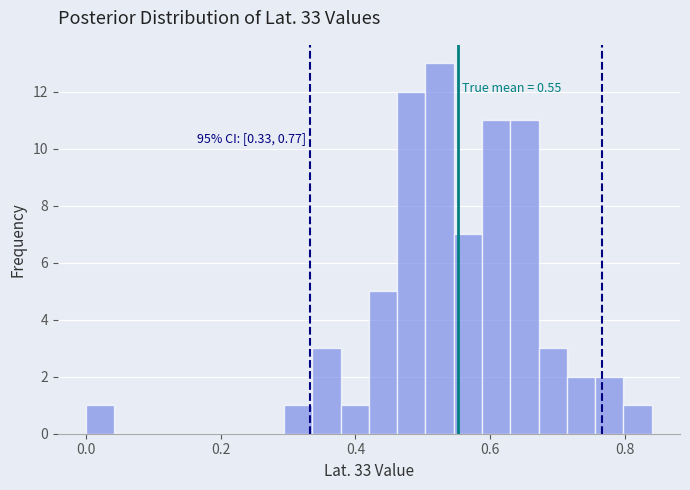

Around what value on the x-axis is the tallest bar? Give the approximate position of its centre, as read against the axis.

0.52